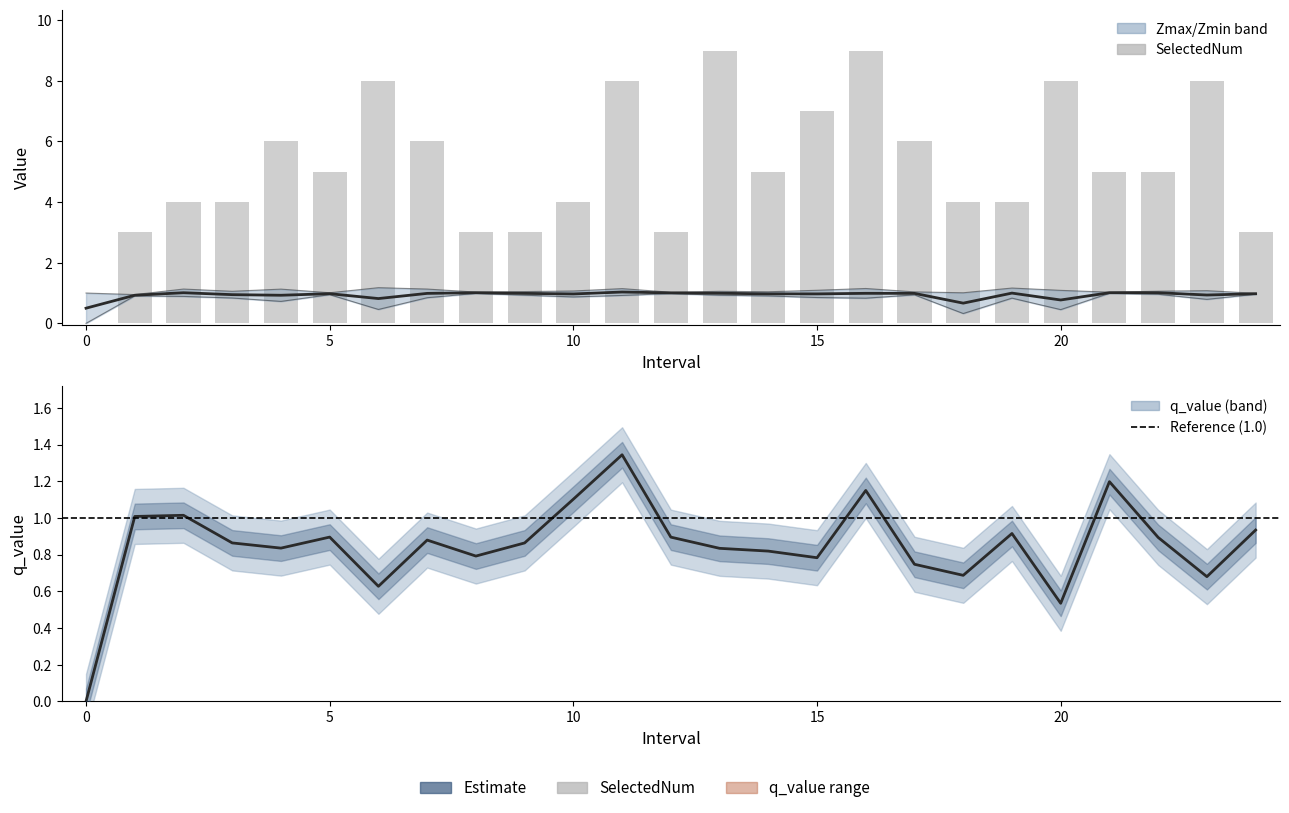

Which series has the widest spread of values?

SelectedNum